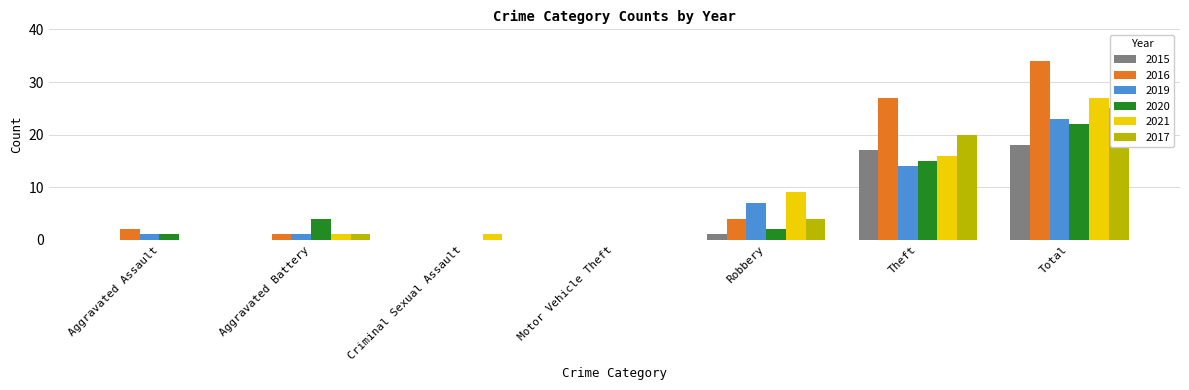

At which category does the chart reach its peak across all series?

Total